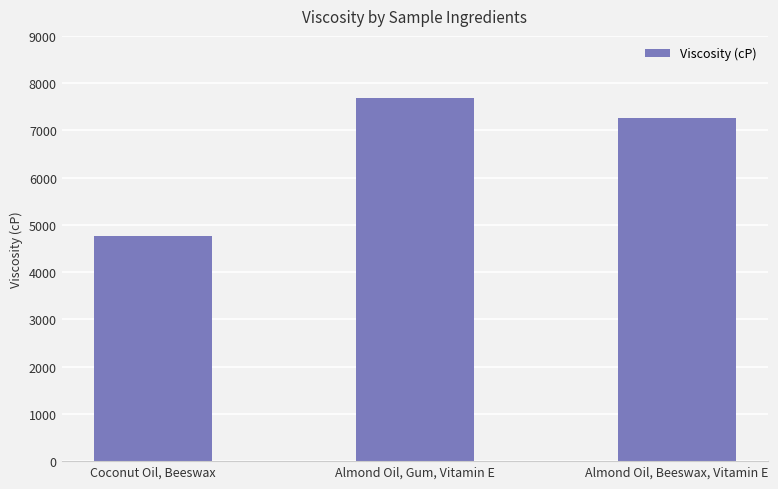

What is the average value?

6575.6